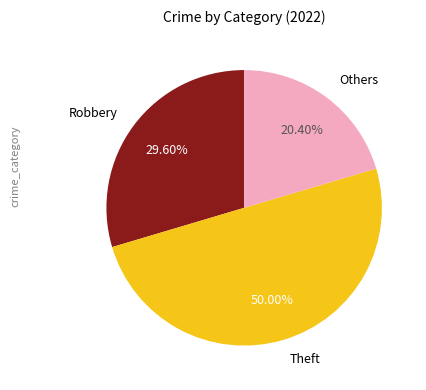

Approximately how many times larger is the value at Others compared to Theft?

0.4